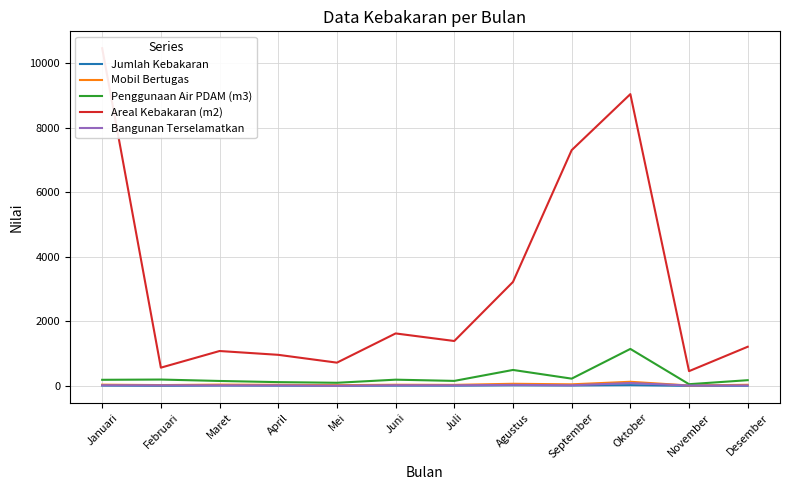

The value of Bangunan Terselamatkan at Maret is 21. True or false?

True